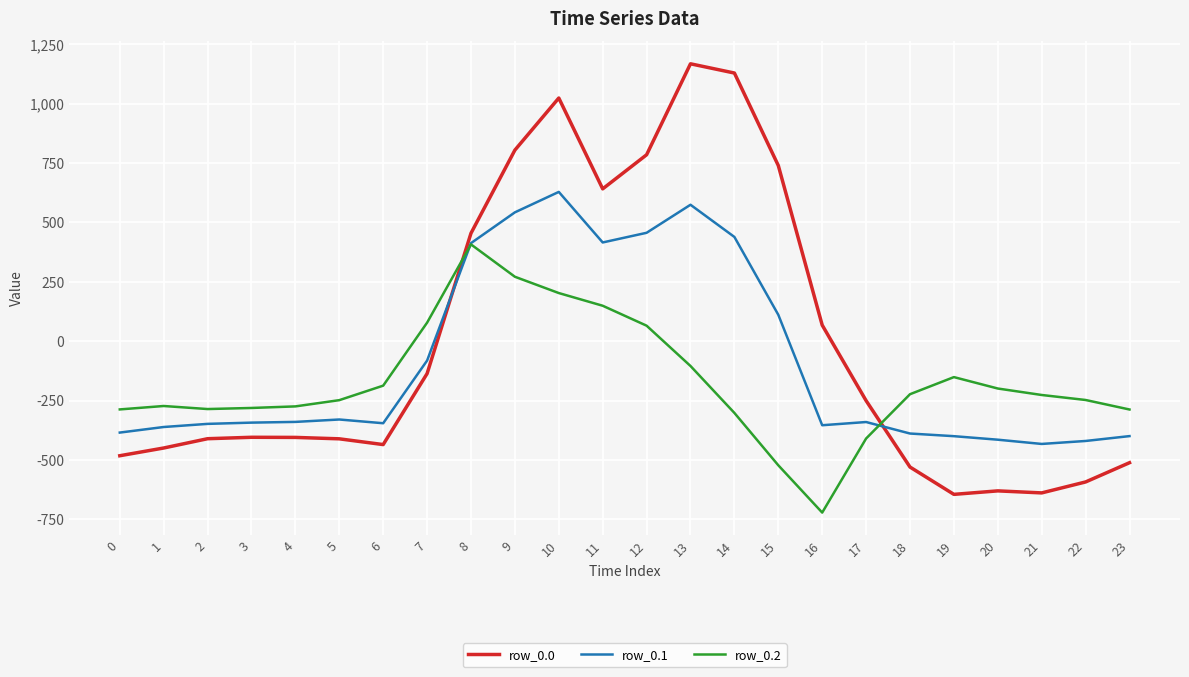

What is the highest value of the row_0.1 series?

628.1